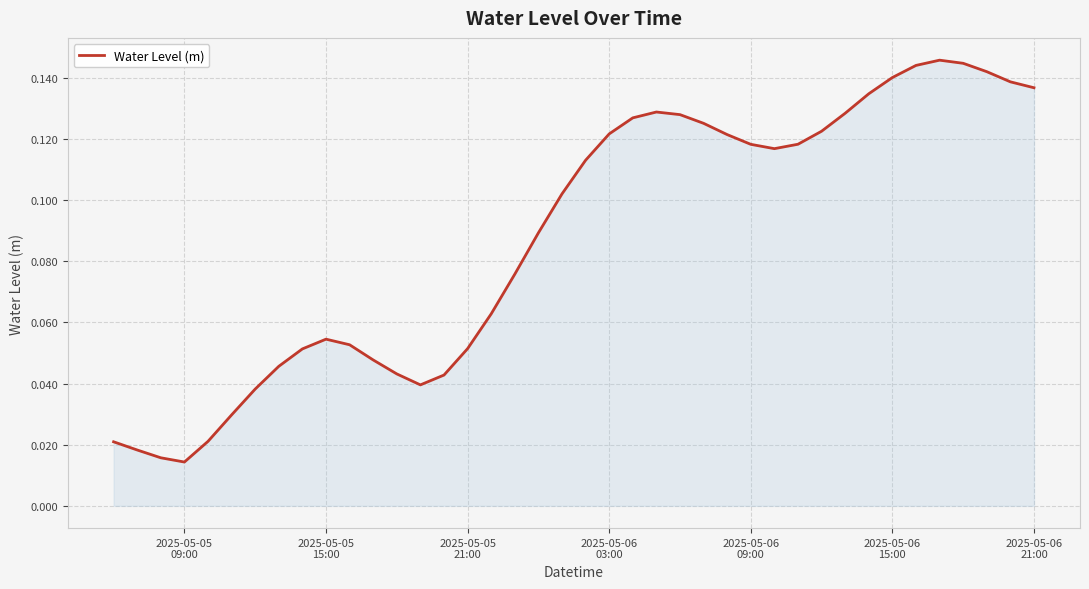

How many lines are shown in the chart?

1